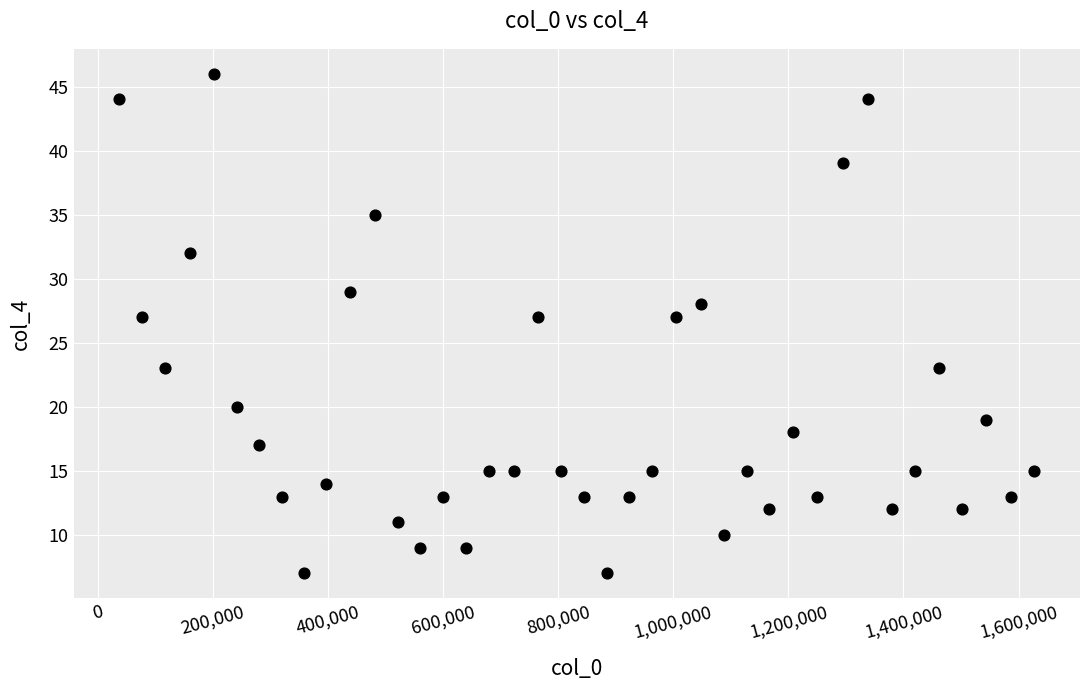

What is the range of X values (max minus min)?

1590078